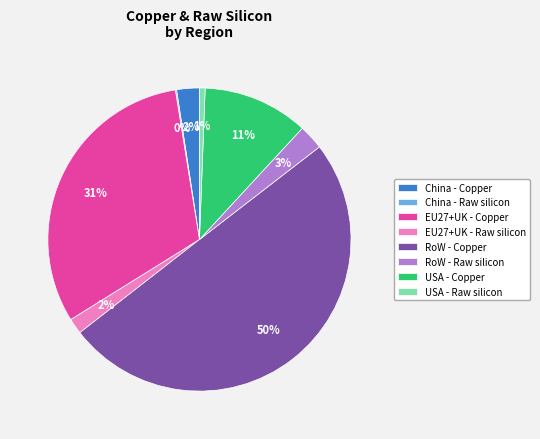

Which has a higher value, USA - Raw silicon or EU27+UK - Raw silicon?

EU27+UK - Raw silicon